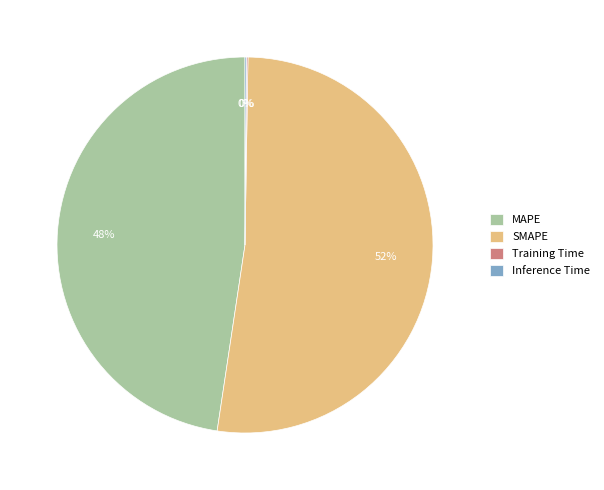

The MAPE slice represents 62% of the pie. True or false?

False